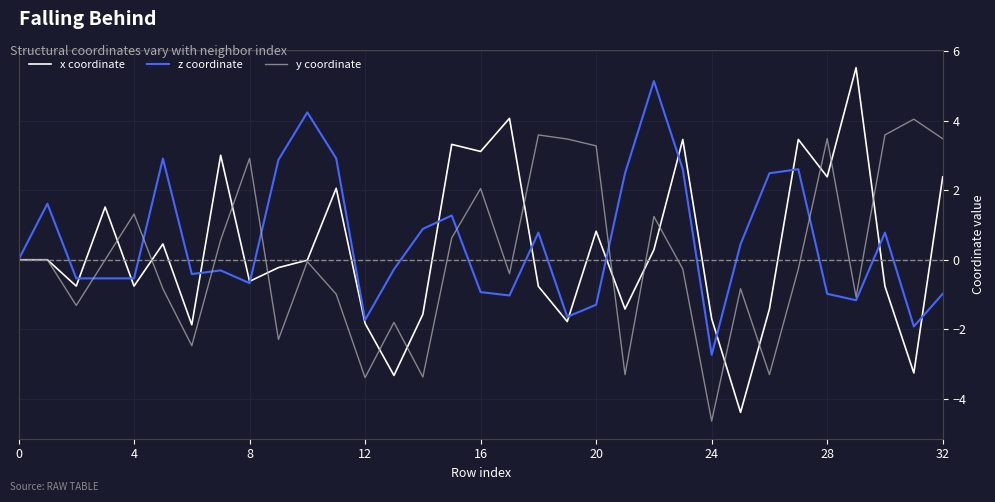

What is the average value of the y coordinate series?

0.1